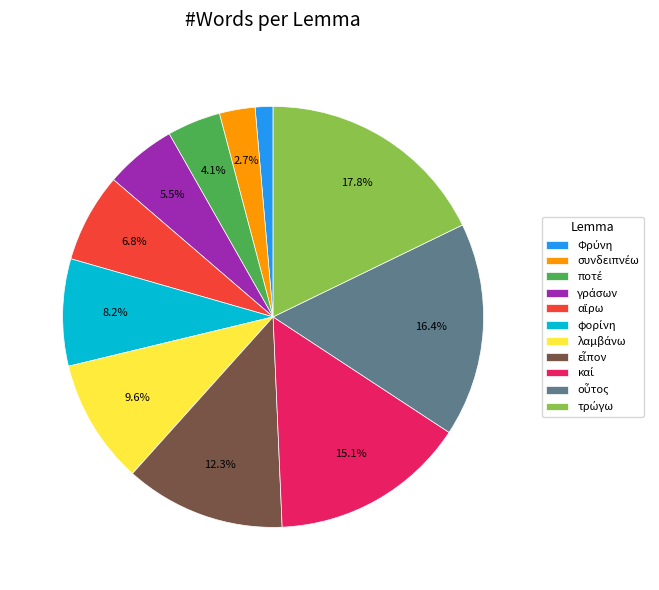

Does any single category account for the majority?

No